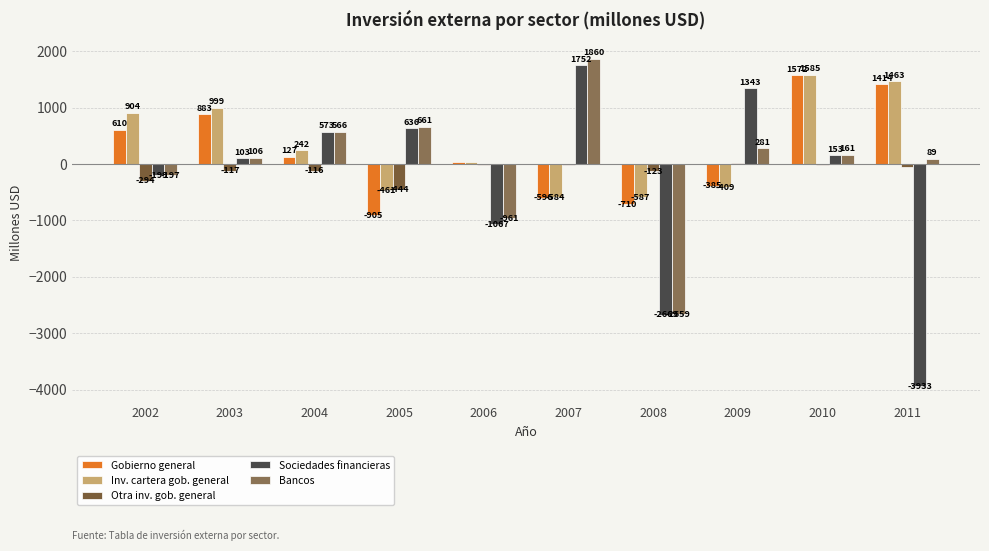

What is the spread (max minus min) of values at 2006?

1110